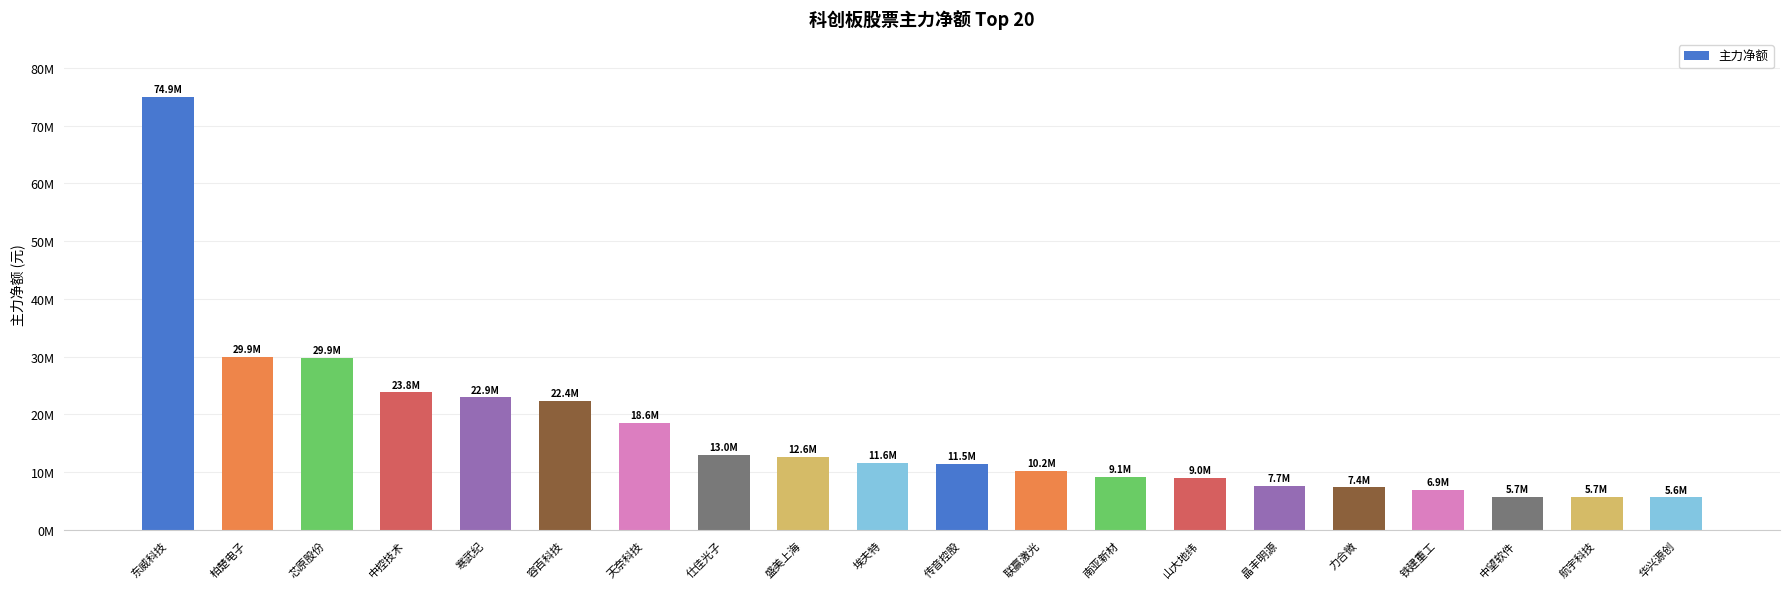

What is the value of the 18th bar from the left?

5667824